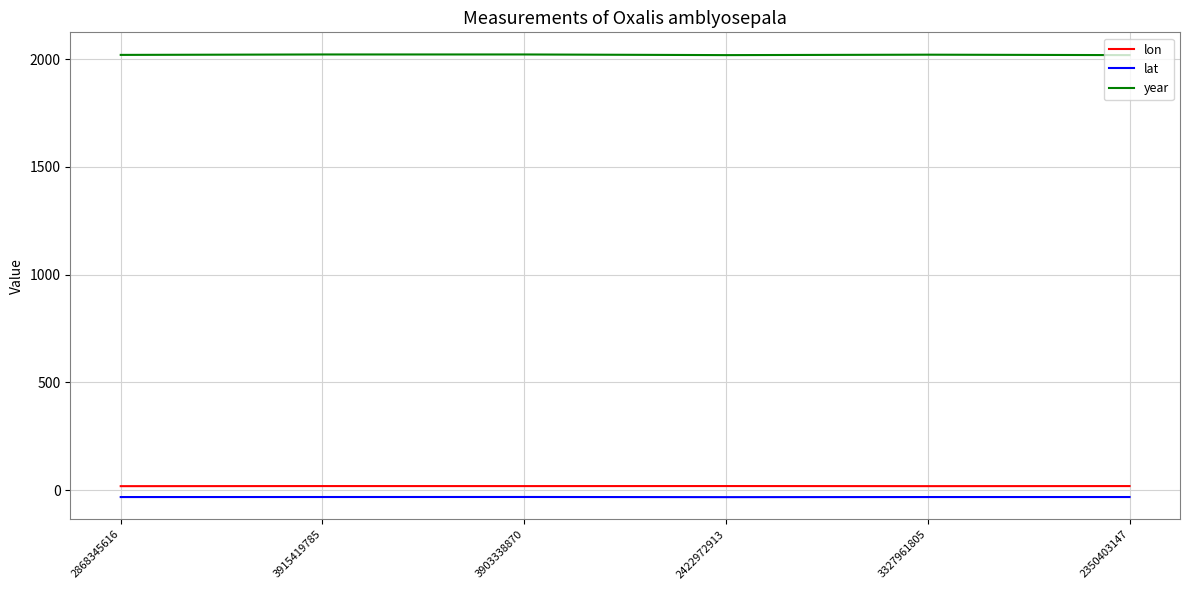

Is it true that year equals 2020.0 at 2868345616?

True